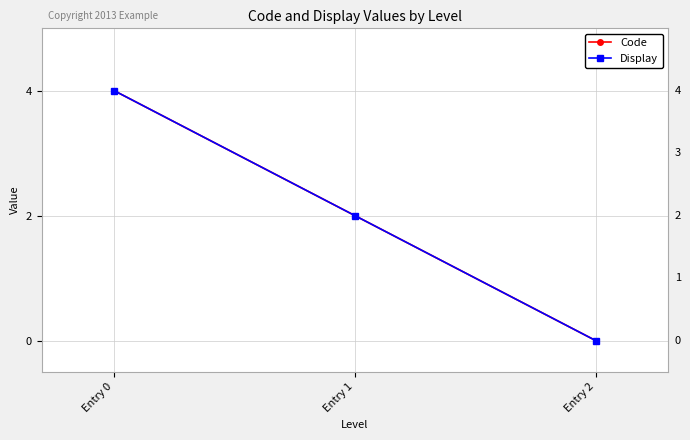

What is the total value across all series at Entry 1?

4